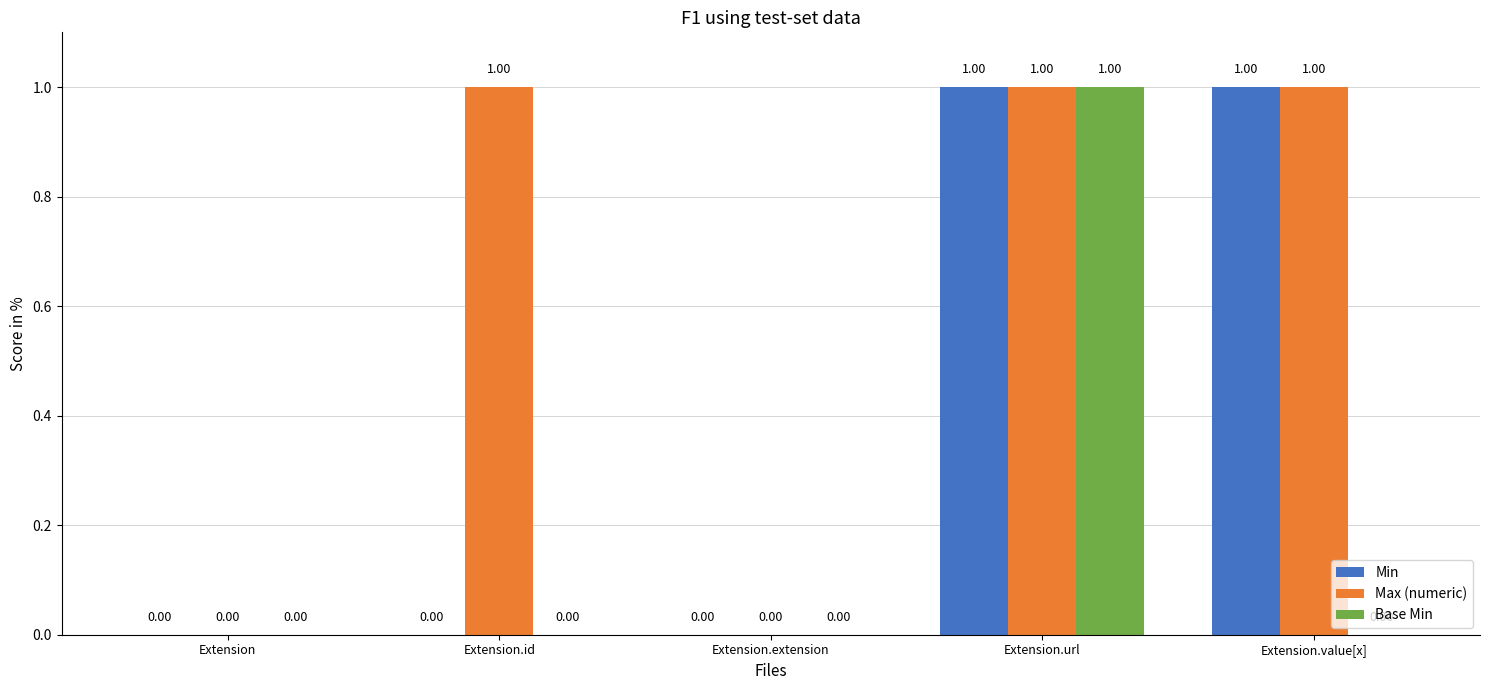

What is the sum of the Base Min values at Extension.value[x] and Extension.url?

1